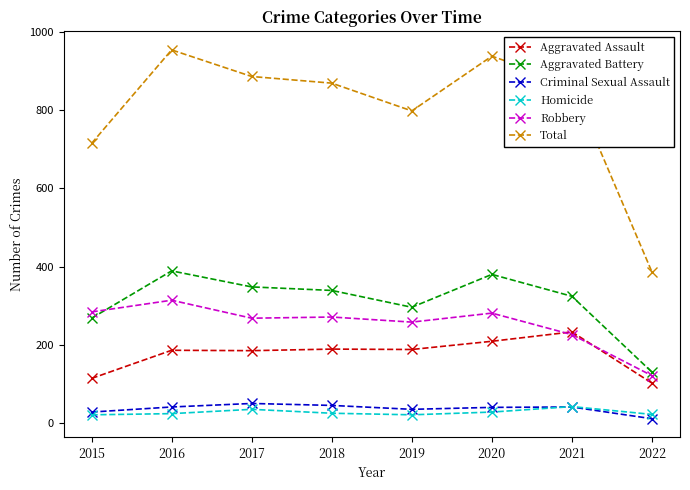

True or false: Criminal Sexual Assault and Robbery cross at least once.

False